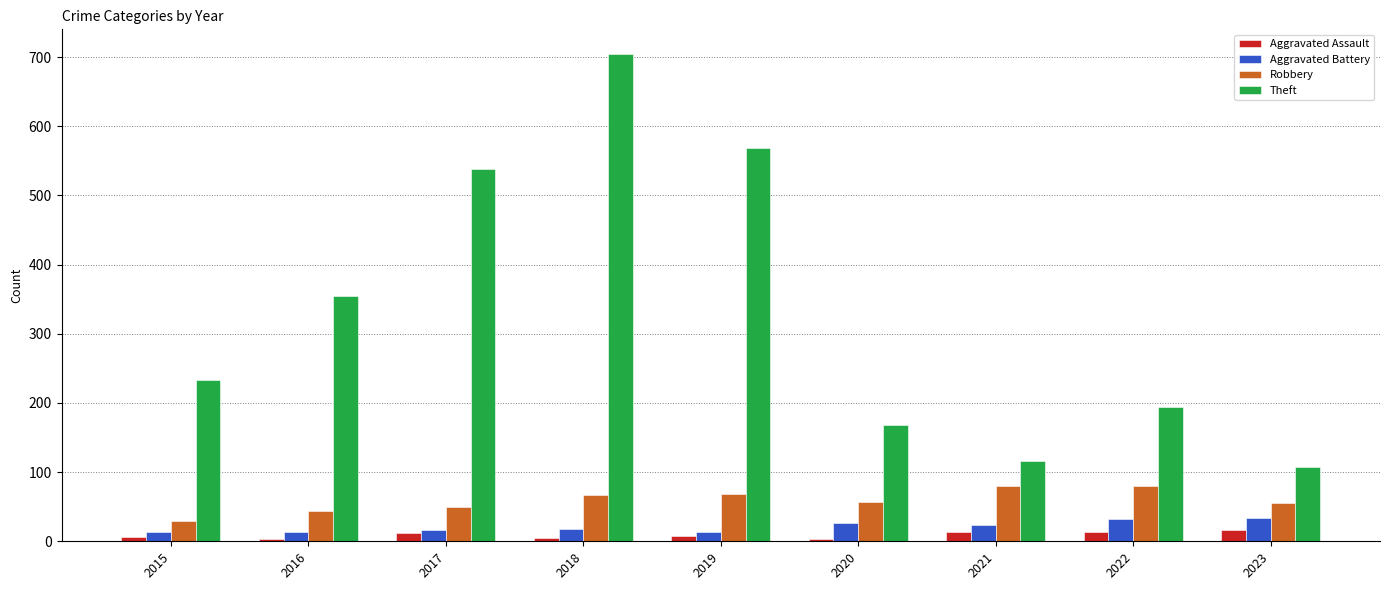

Rank the series at 2019 from highest to lowest value.

Theft, Robbery, Aggravated Battery, Aggravated Assault